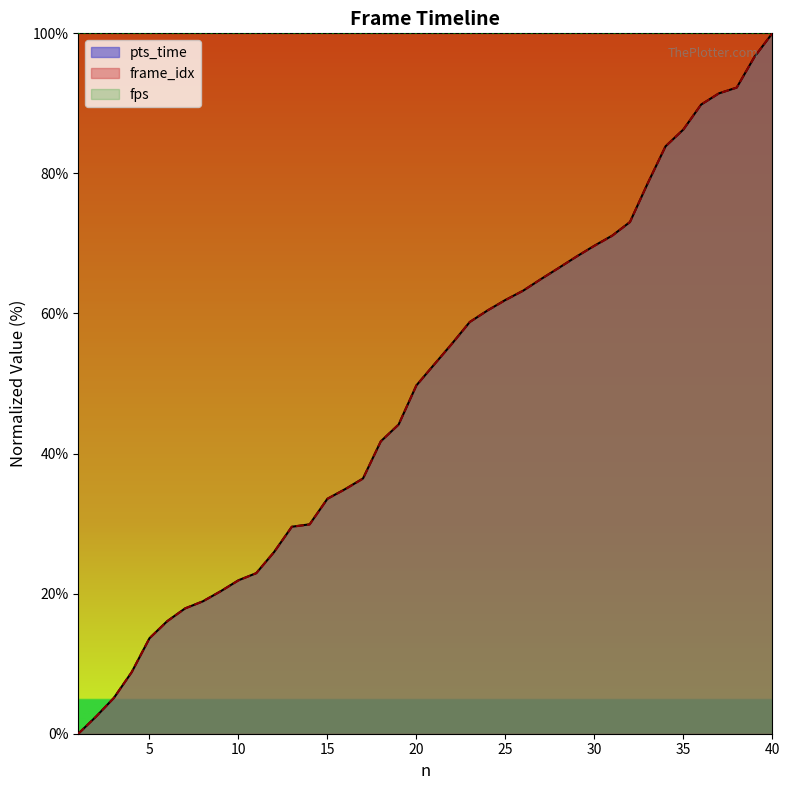

How many lines are shown in the chart?

3